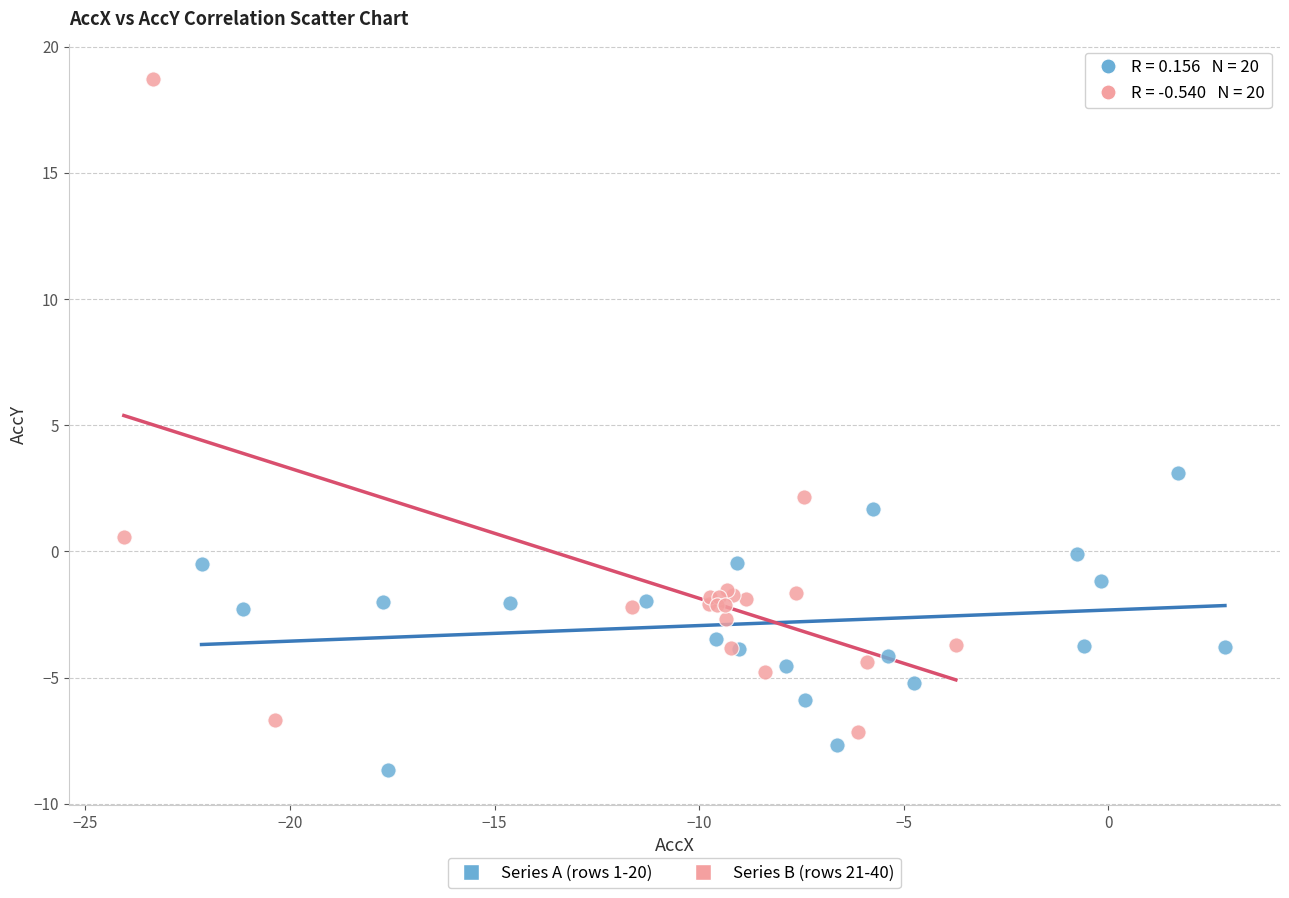

Which series has the largest Y range (max minus min)?

Series B (rows 21-40)